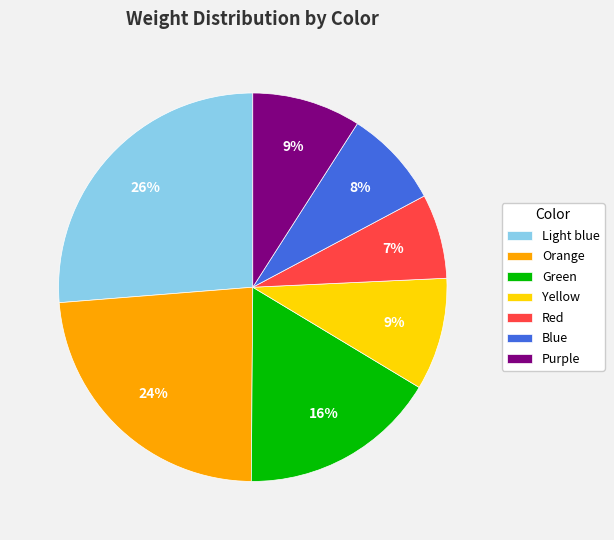

To the nearest percent, what is the difference between the largest and smallest slice percentages?

19%